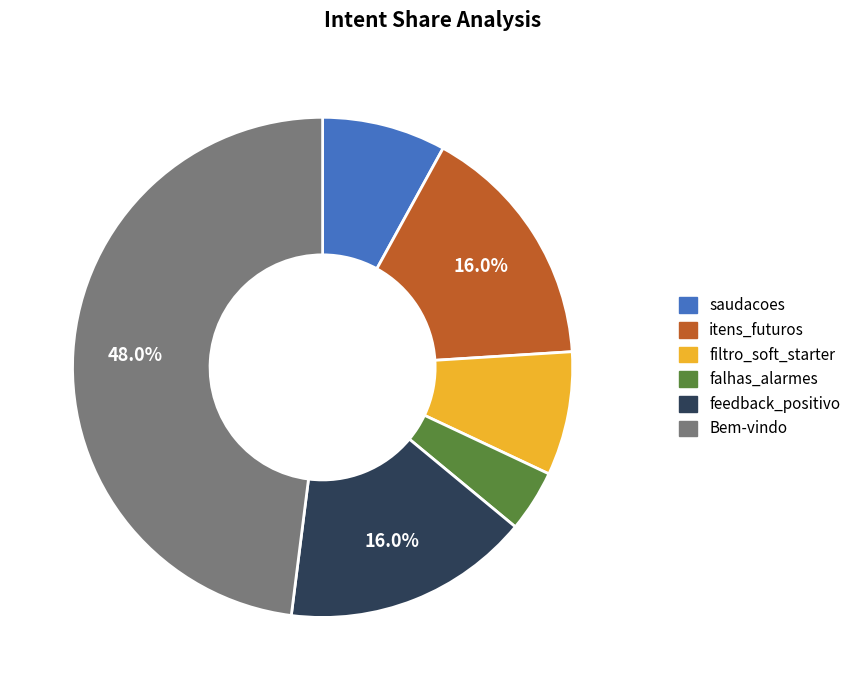

What is the ratio of the value at saudacoes to the value at feedback_positivo?

0.5